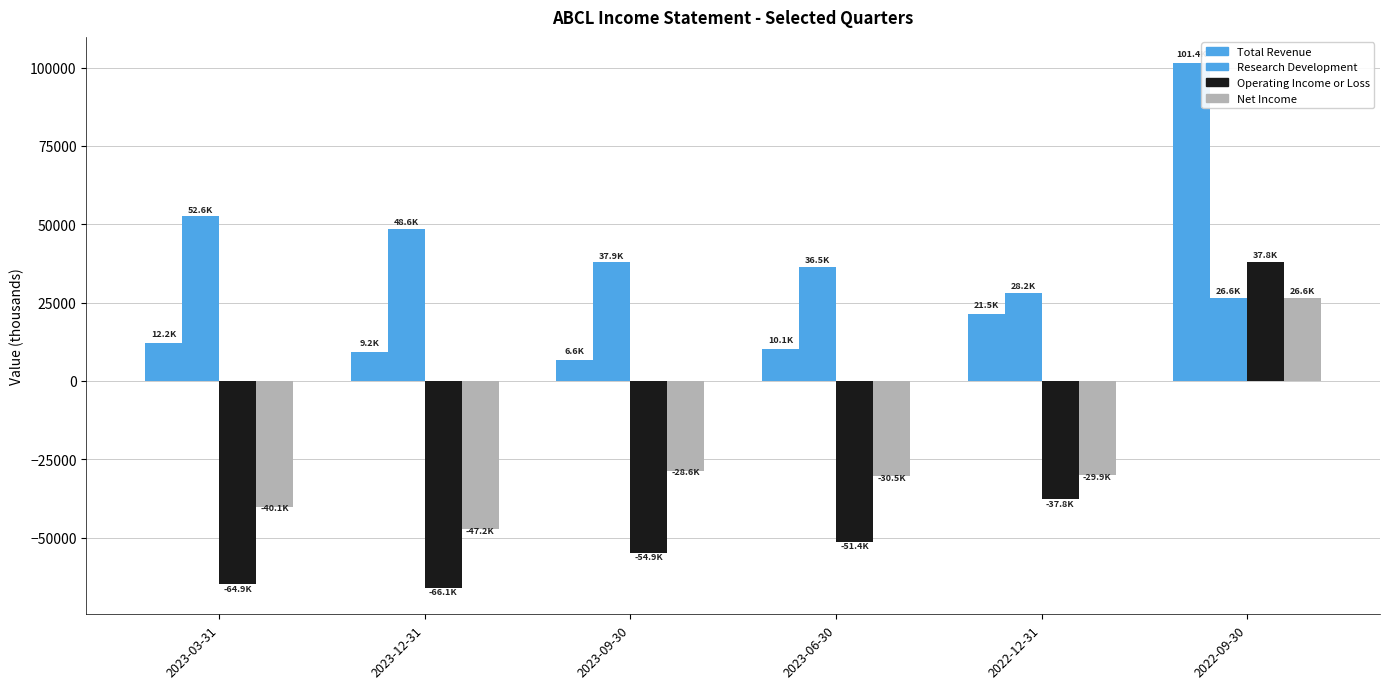

What is the sum of the Total Revenue values at 2022-09-30 and 2023-03-31?

113600